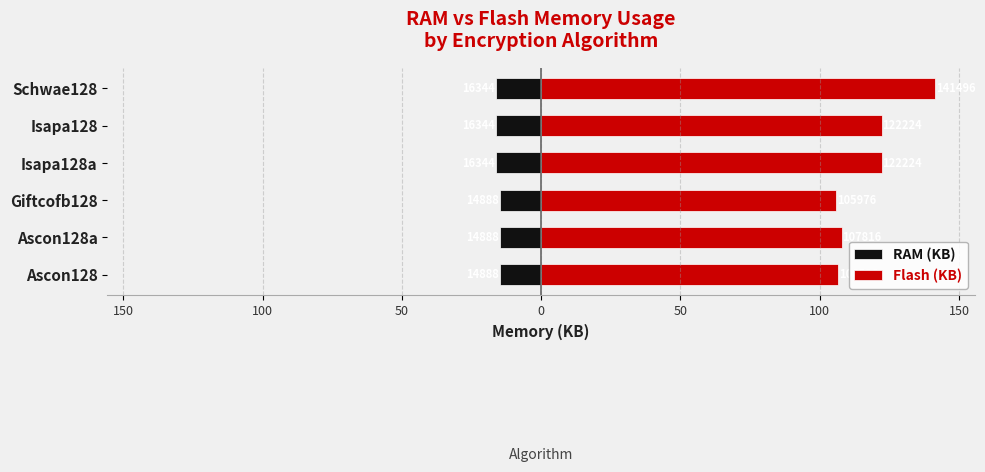

Between Ascon128 and Isapa128, which is larger?

Ascon128